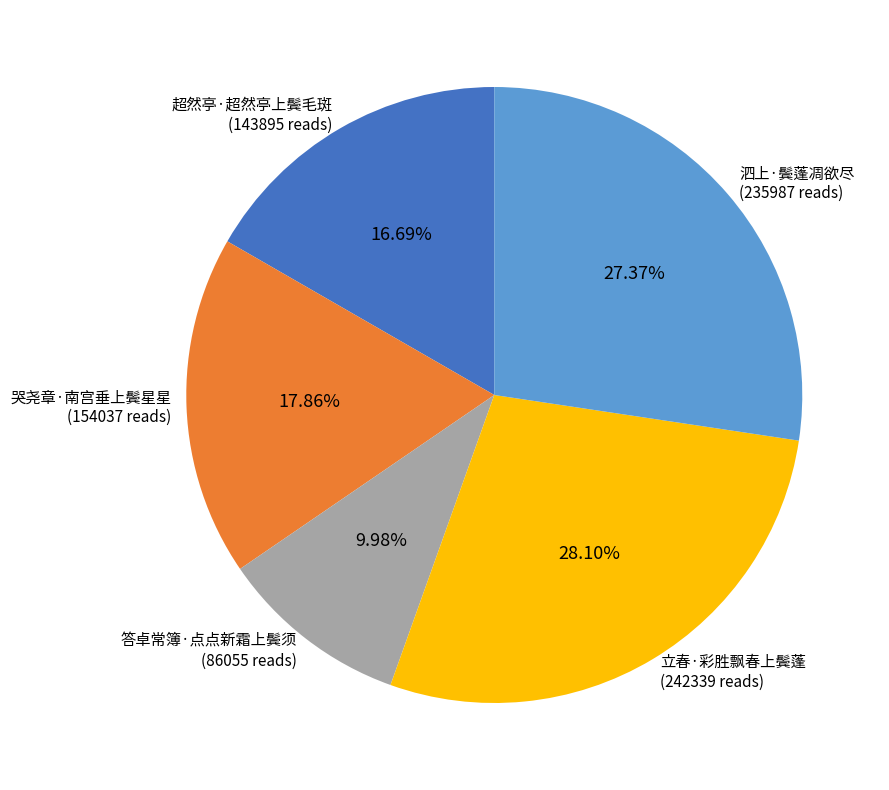

Between 超然亭·超然亭上鬓毛斑 (143895 reads) and 哭尧章·南宫垂上鬓星星 (154037 reads), which is larger?

哭尧章·南宫垂上鬓星星 (154037 reads)